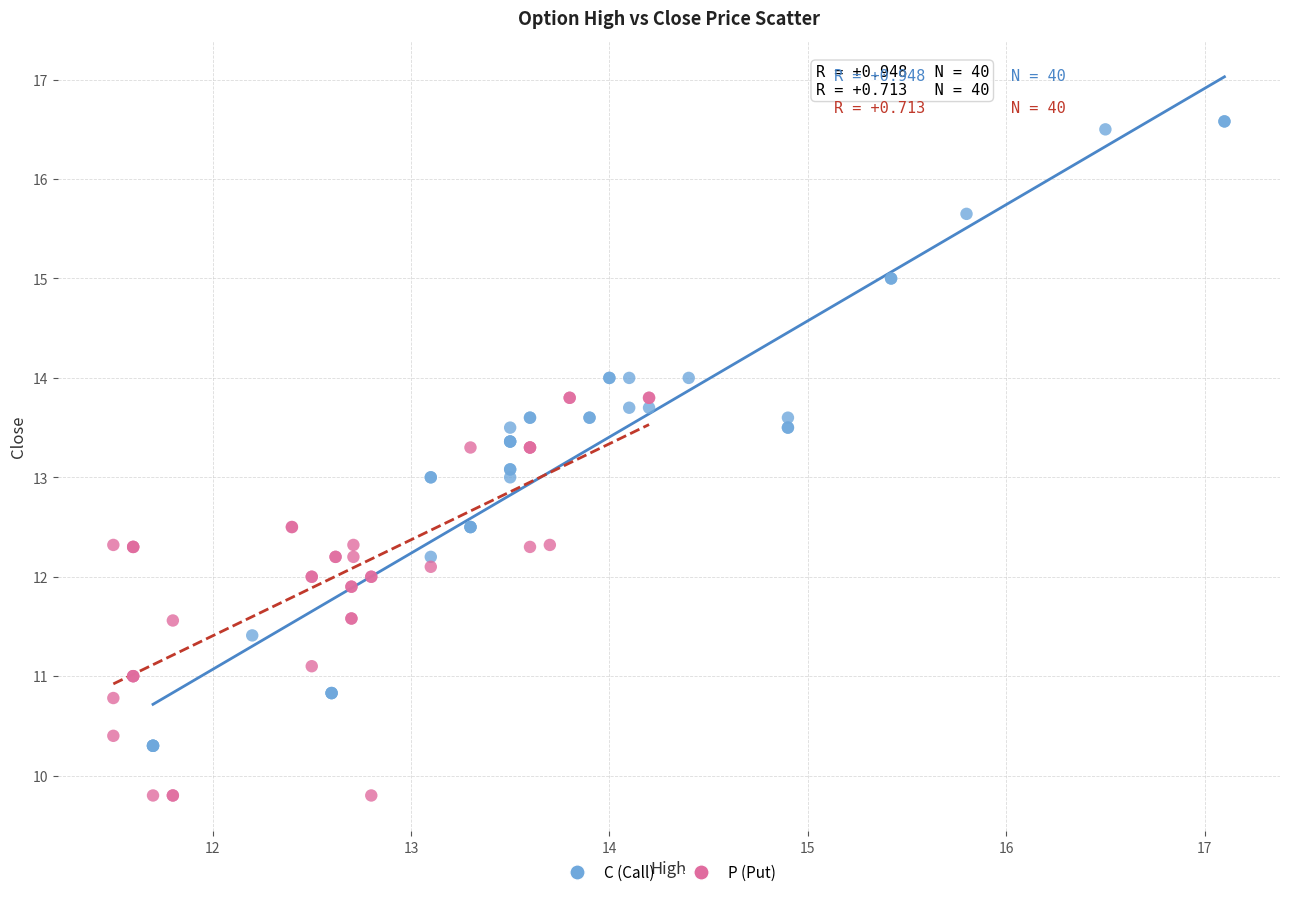

Which series contains the highest Y value?

C (Call)